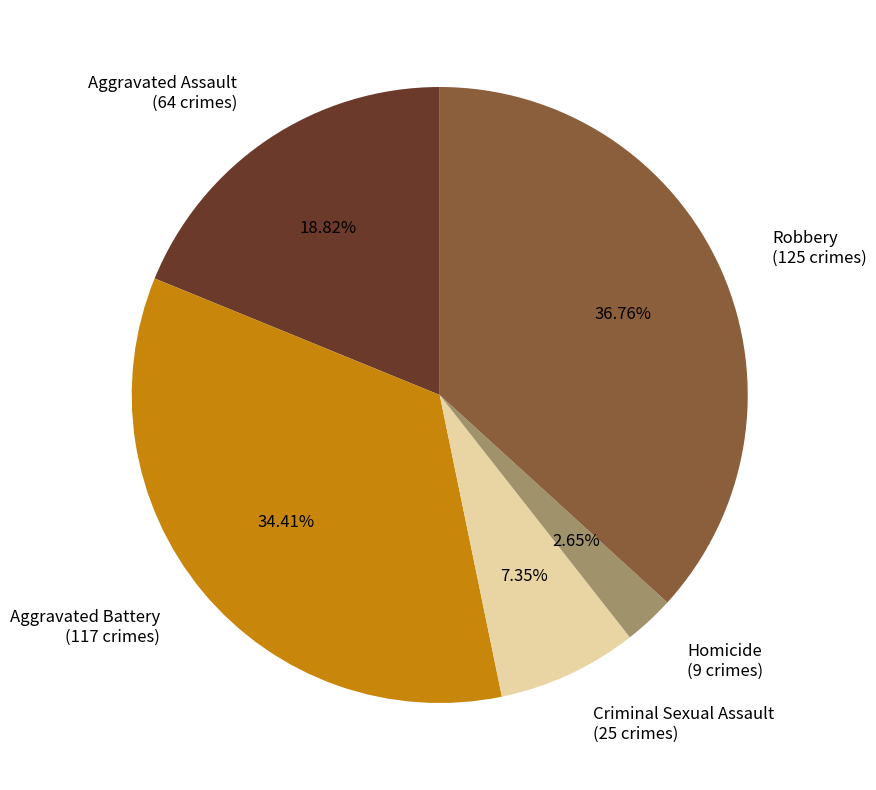

To the nearest percent, what is the difference between the largest and smallest slice percentages?

34%